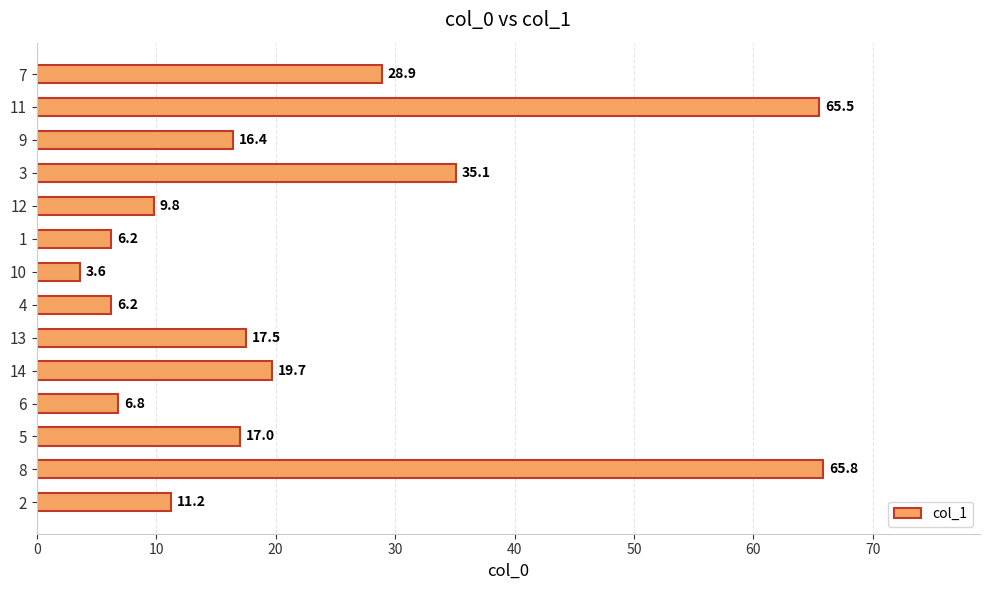

What is the sum of the values at 7 and 12?

38.7